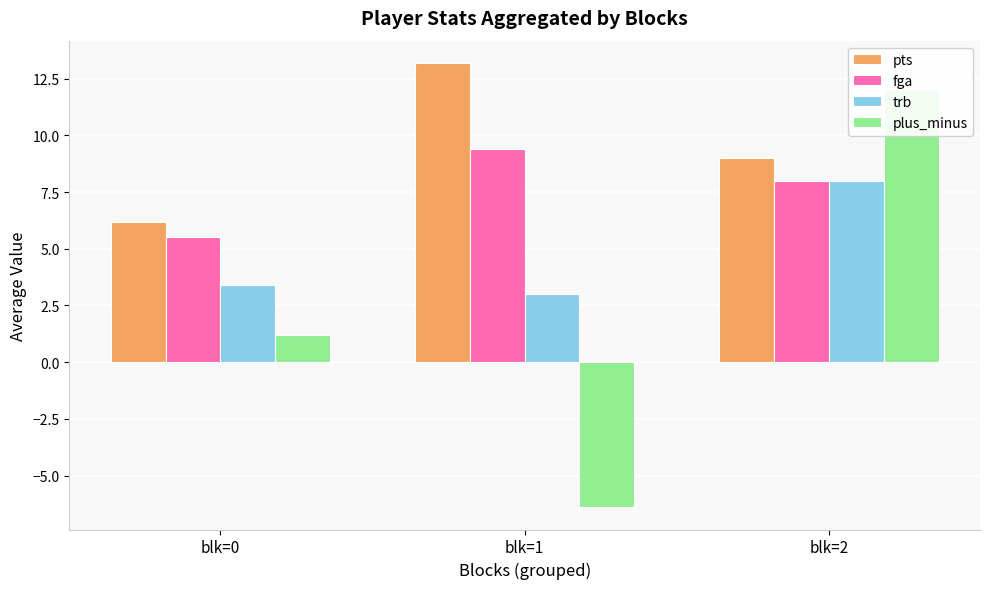

What is the total value across all series at blk=2?

37.0